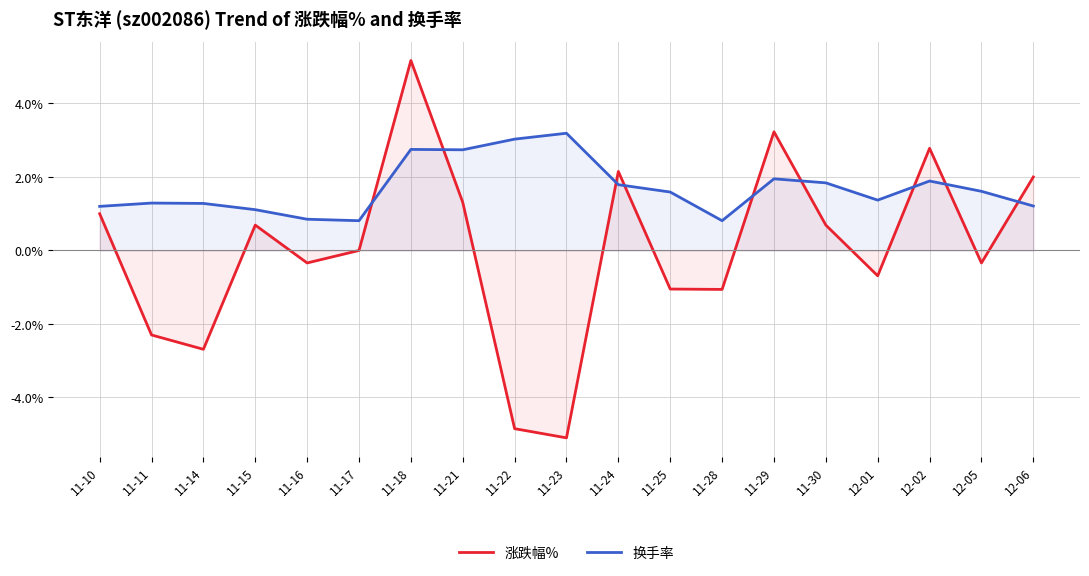

How many categories are shown in the chart?

19